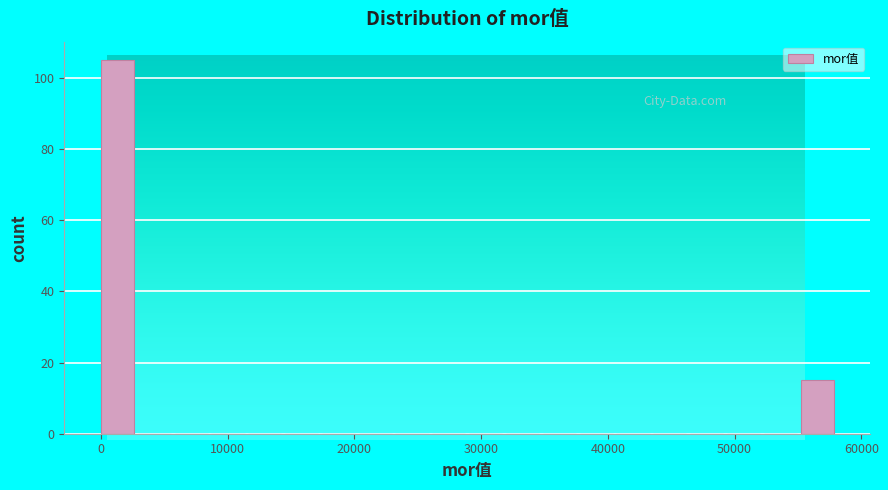

Around what value on the x-axis is the tallest bar? Give the approximate position of its centre, as read against the axis.

1000